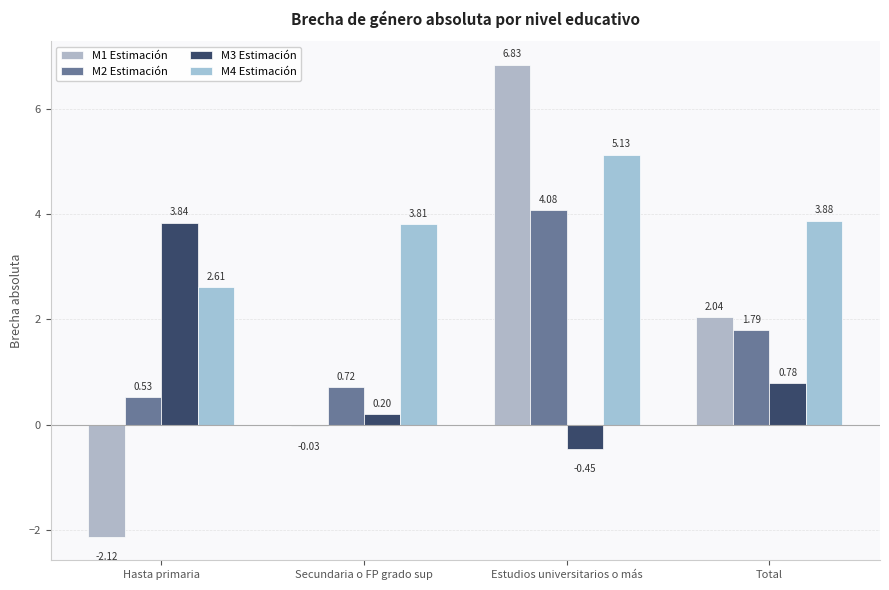

Are the bars grouped side by side (vs. stacked)?

Yes